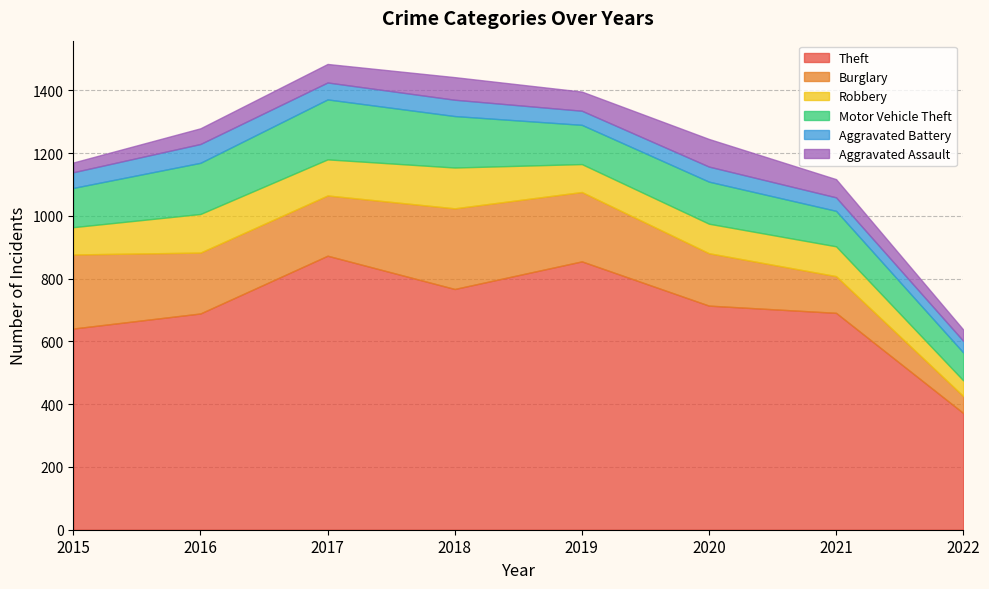

True or false: Robbery and Aggravated Battery cross at least once.

False